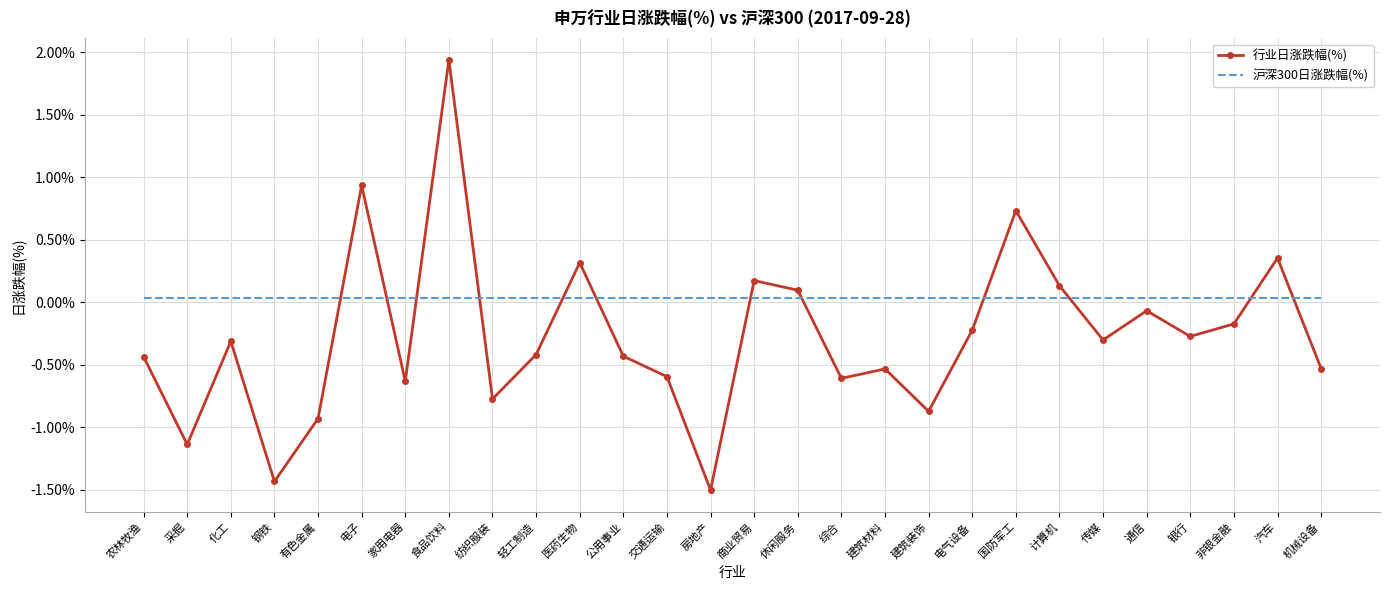

List the series in order of their overall mean, highest first.

沪深300日涨跌幅(%), 行业日涨跌幅(%)